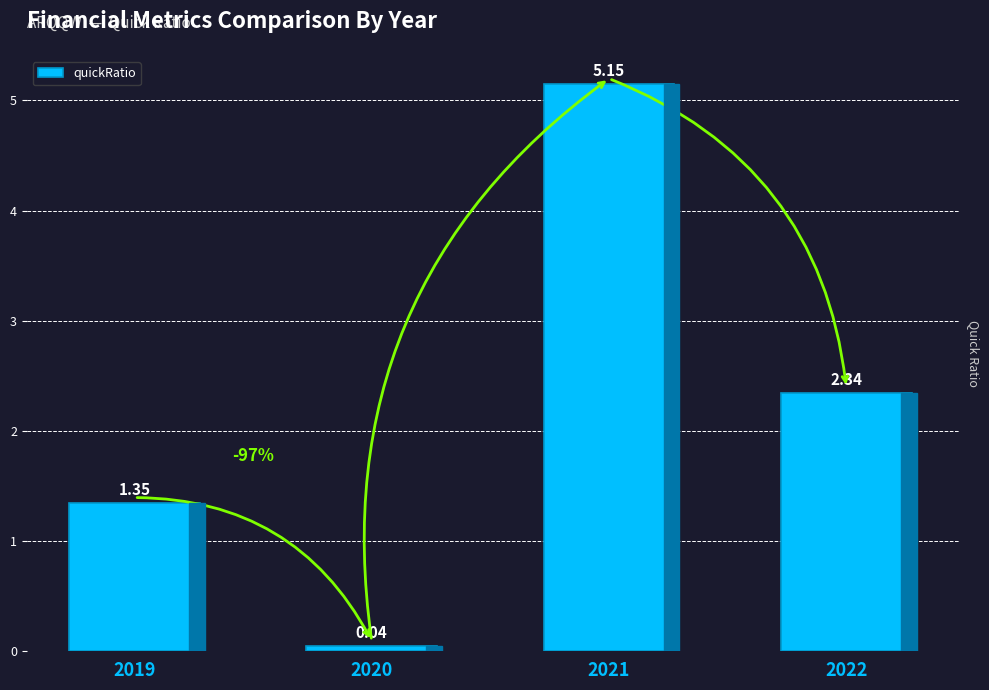

What is the sum of the values at 2020 and 2022?

2.4